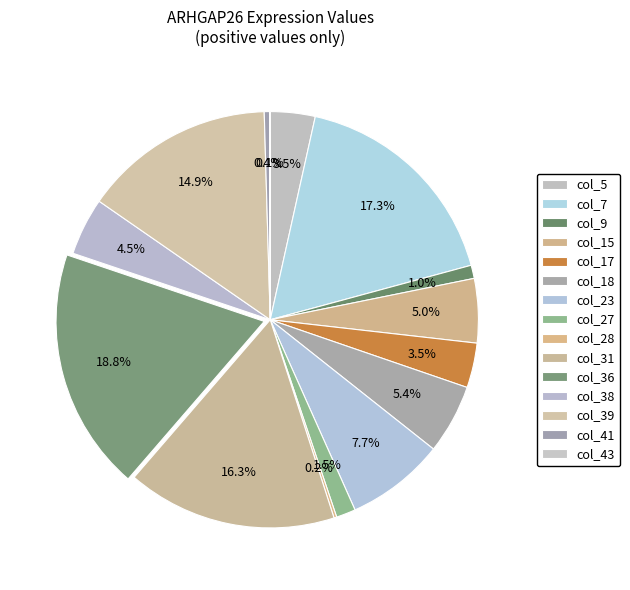

To the nearest percent, what portion does col_7 represent?

17%